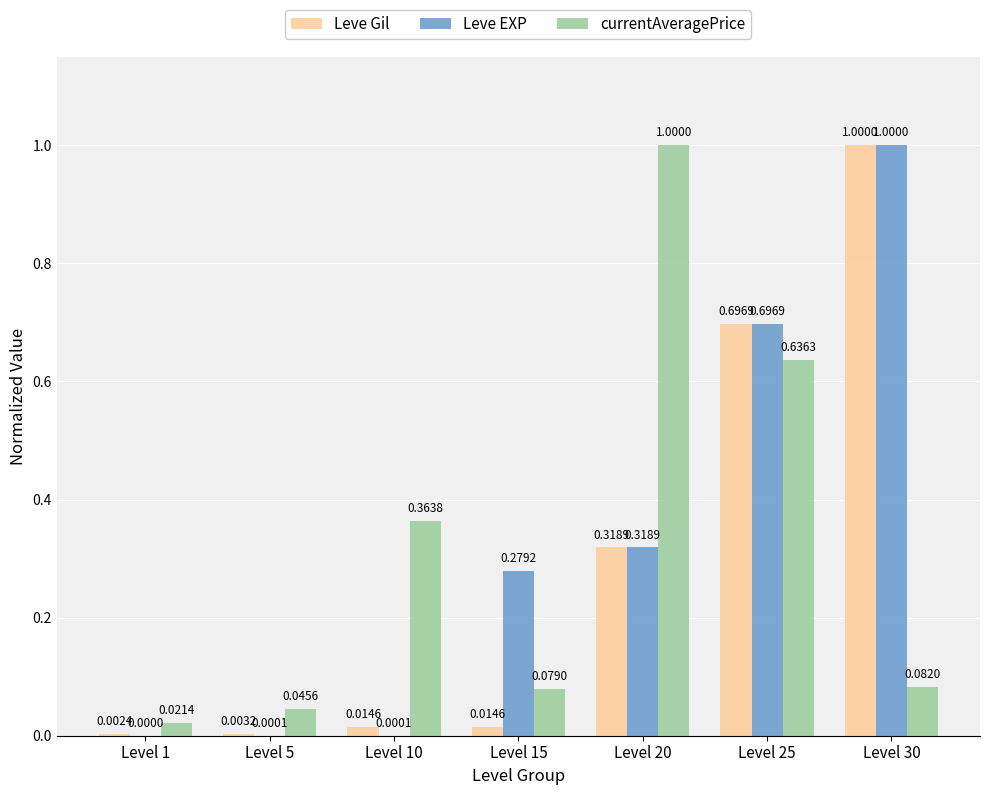

Between Level 15 and Level 20, which series saw the biggest shift?

currentAveragePrice